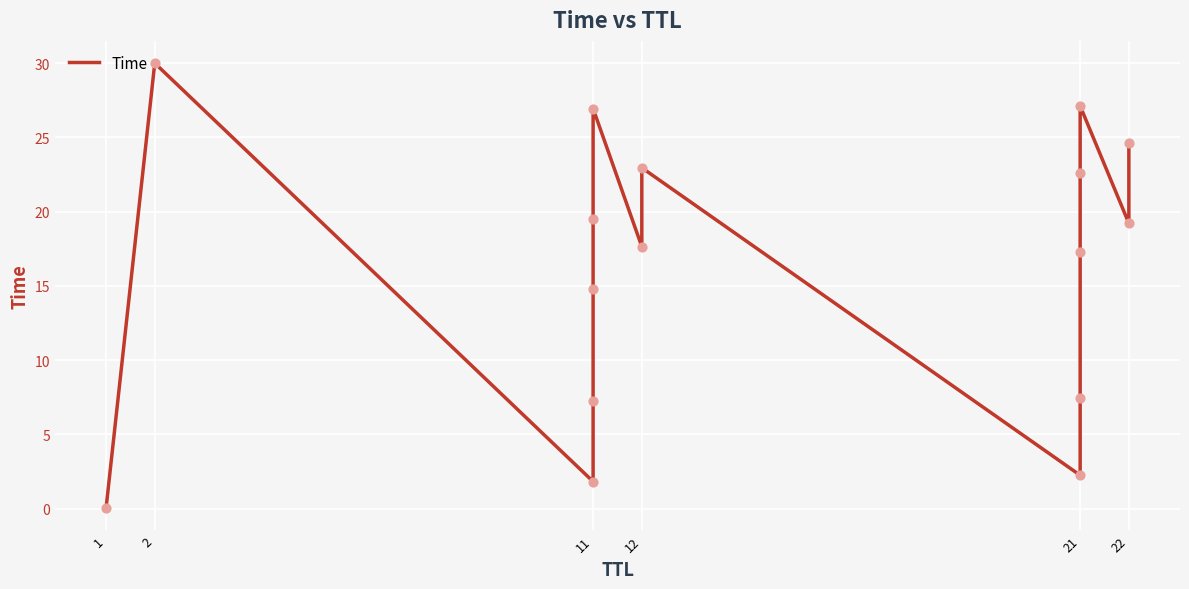

Which has a higher value, 21 or 21?

21